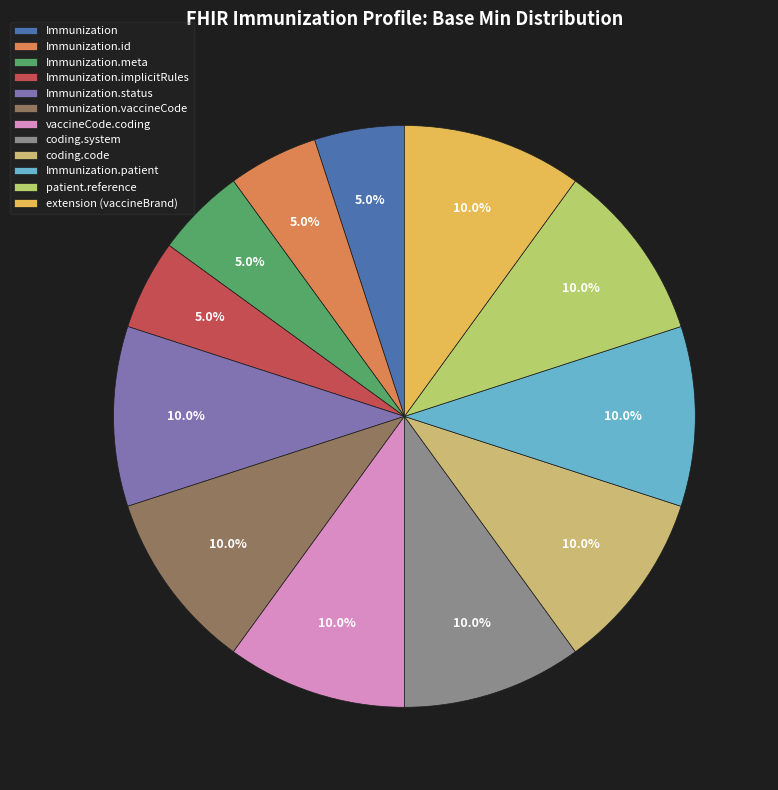

How many slices are in this pie chart?

12